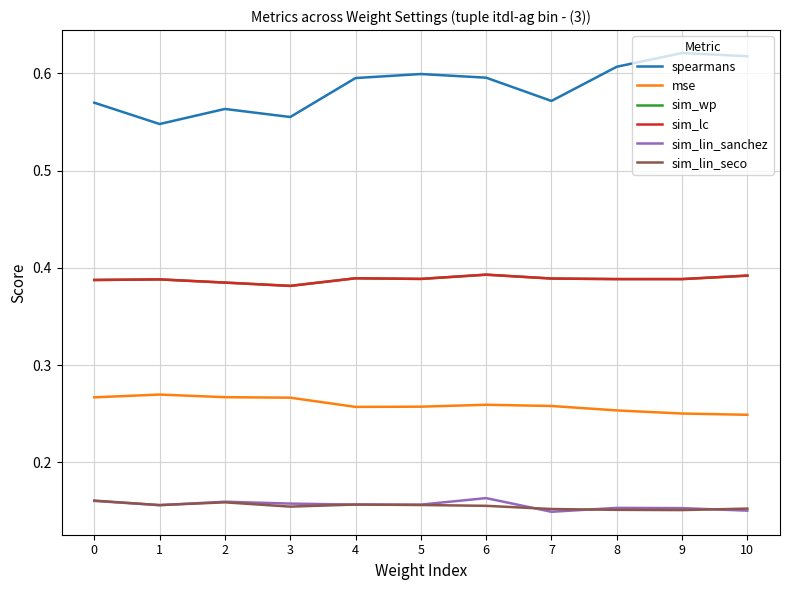

Count the mse values in the range 0 to 1.

11